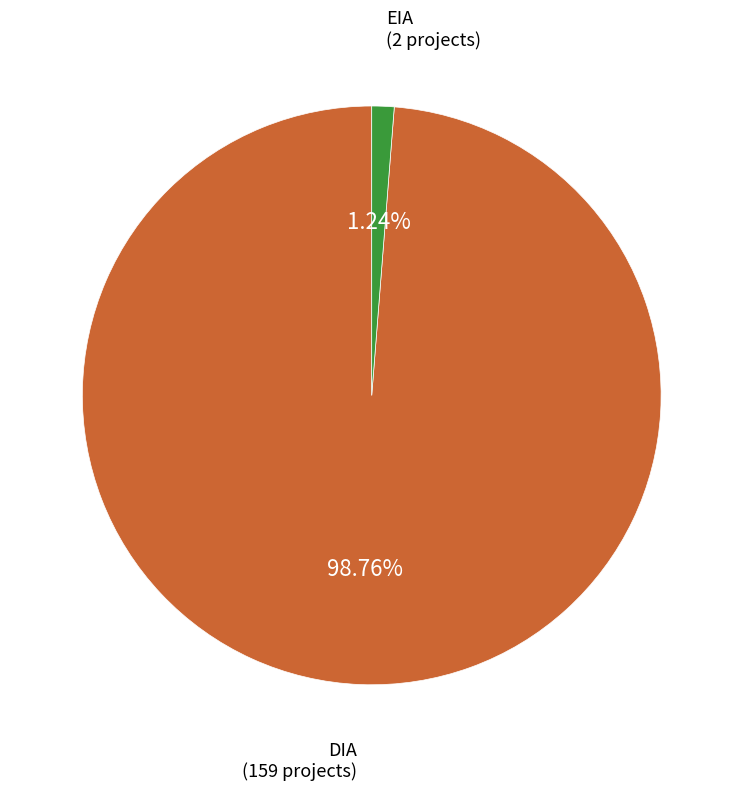

Is there any slice that represents more than half of the pie?

Yes